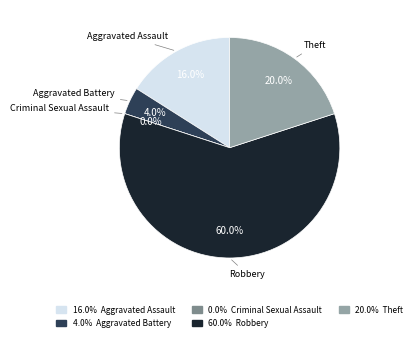

Does any single category account for the majority?

Yes